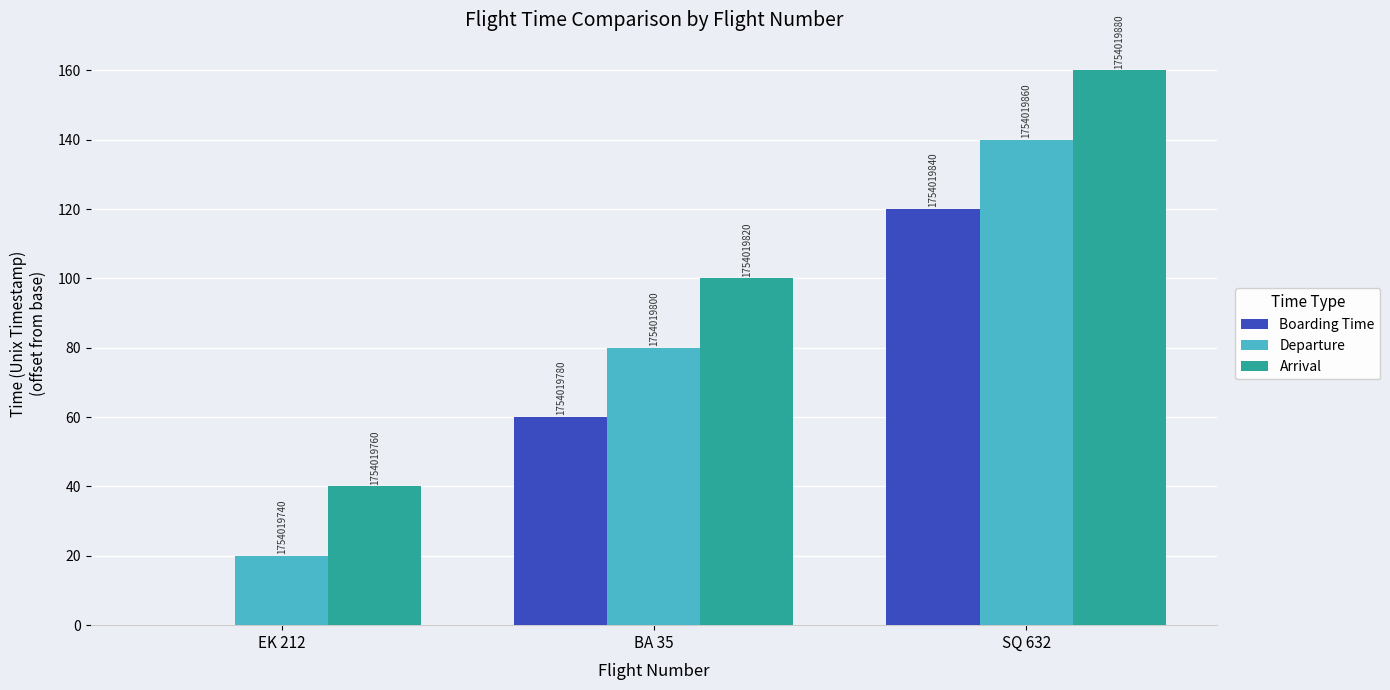

What is the sum of the Arrival values at BA 35 and EK 212?

140